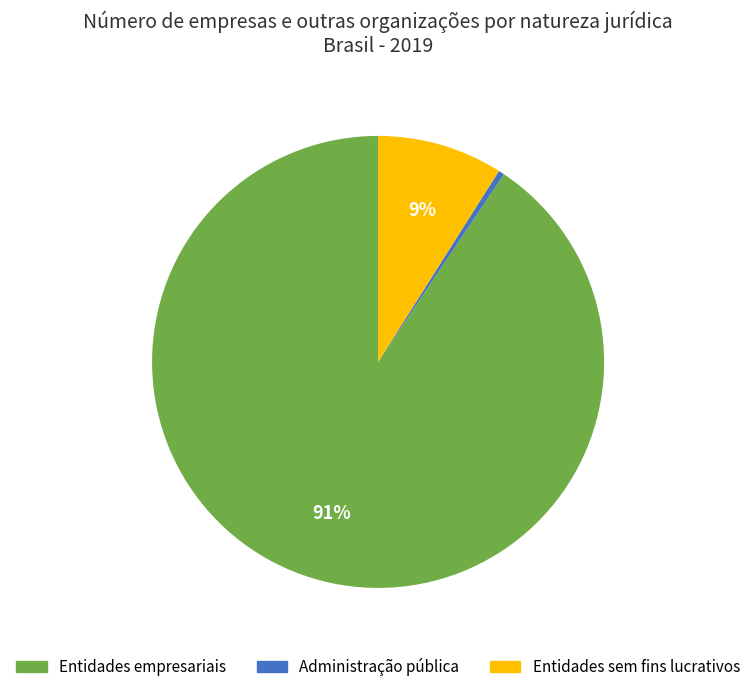

Combined, do Entidades sem fins lucrativos and Entidades empresariais account for over 50%?

Yes